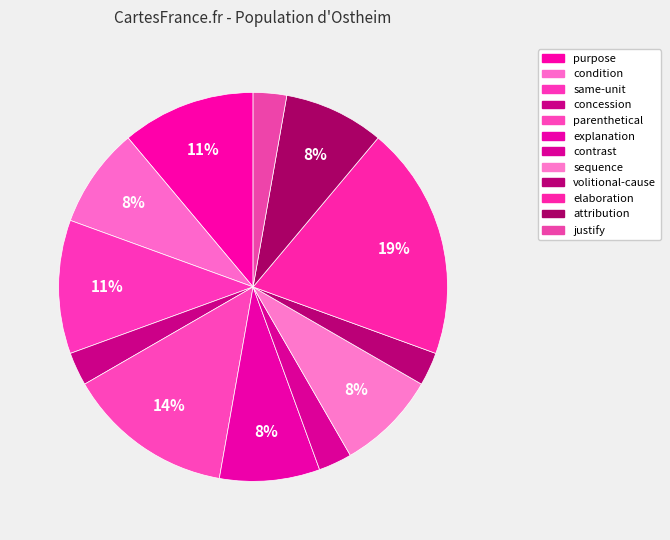

Combined, do concession and volitional-cause account for over 50%?

No